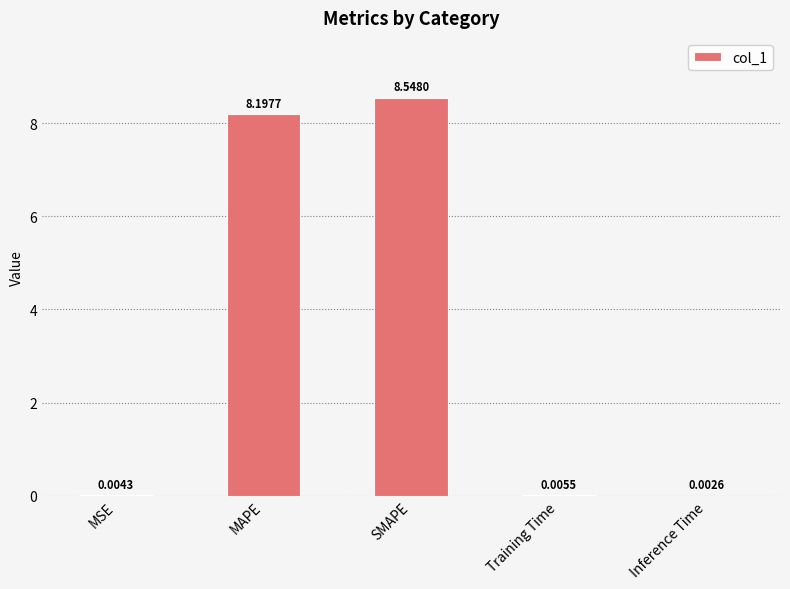

What is the change in value from MAPE to SMAPE?

+0.4